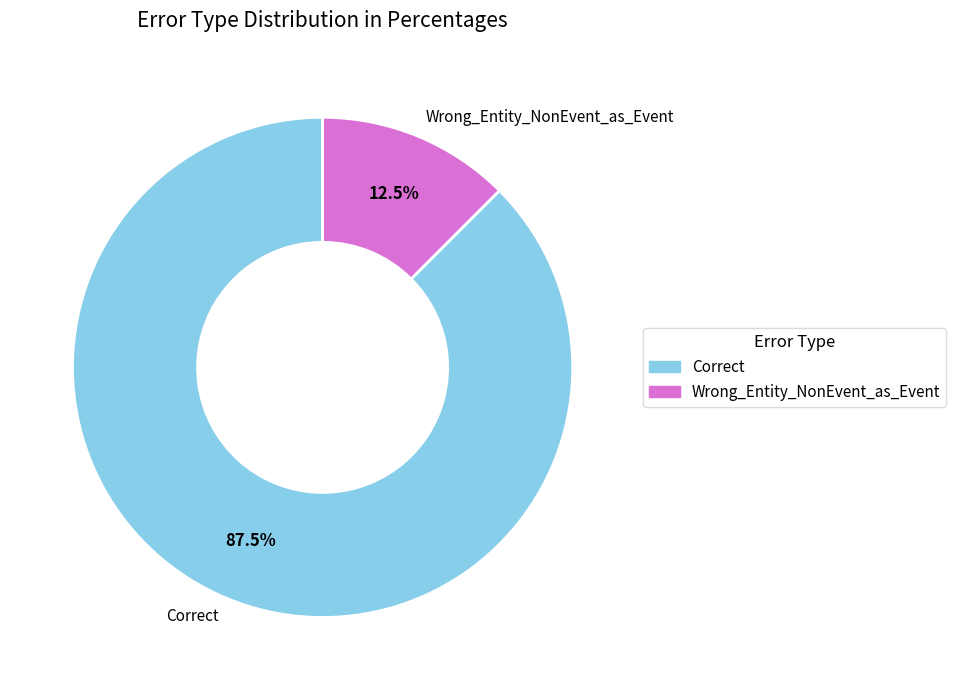

What is the largest slice in the pie chart?

Correct